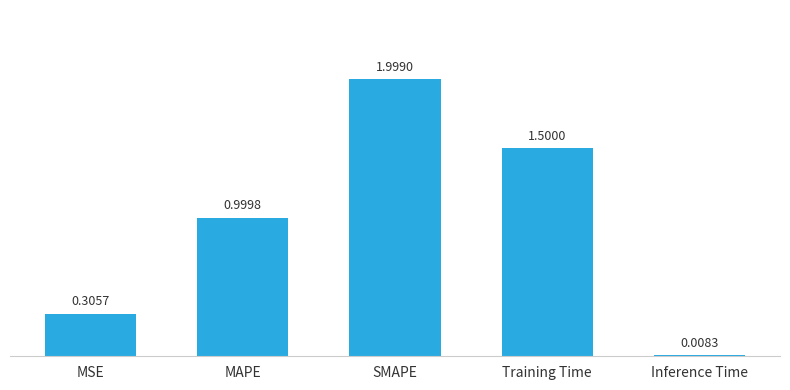

What is the greatest value displayed?

2.0